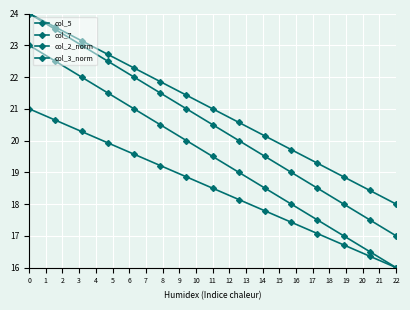

List the series in order of their peak value, lowest first.

col_2_norm, col_5, col_7, col_3_norm